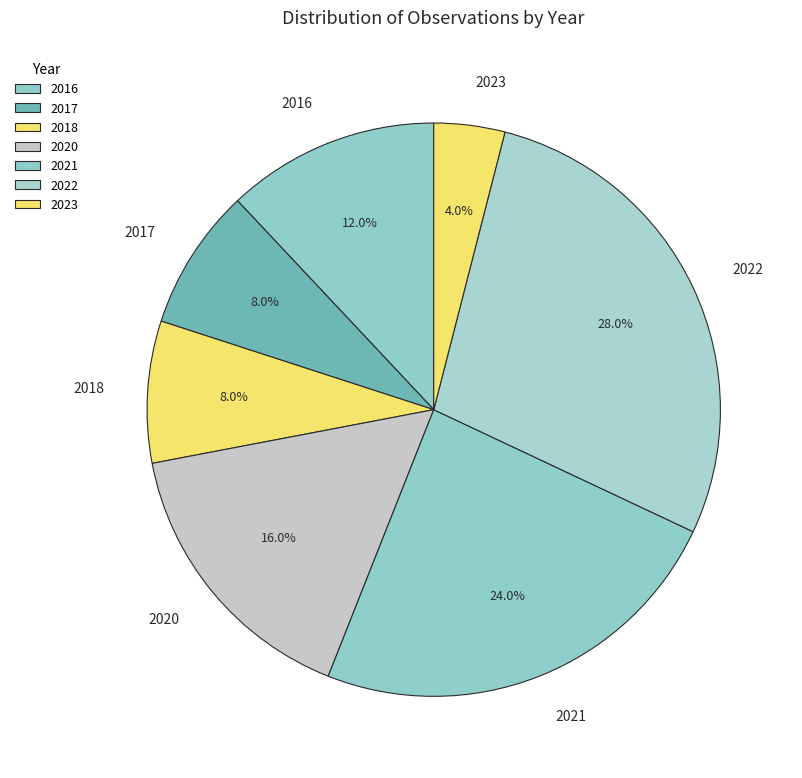

Is it true that 2016 is 22% of the pie?

False